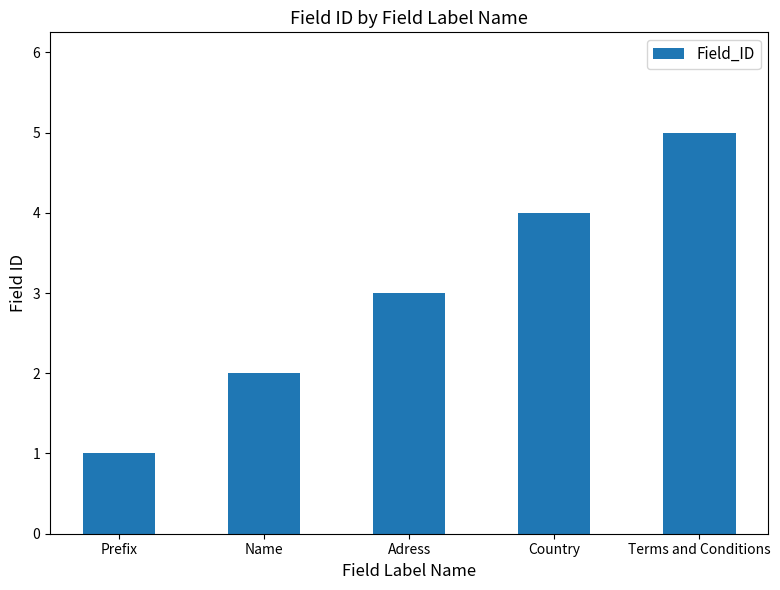

What is the change in value from Name to Adress?

+1